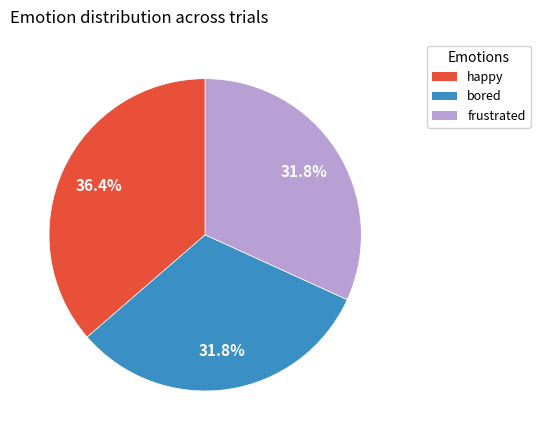

What percentage is the bored slice, to the nearest percent?

32%